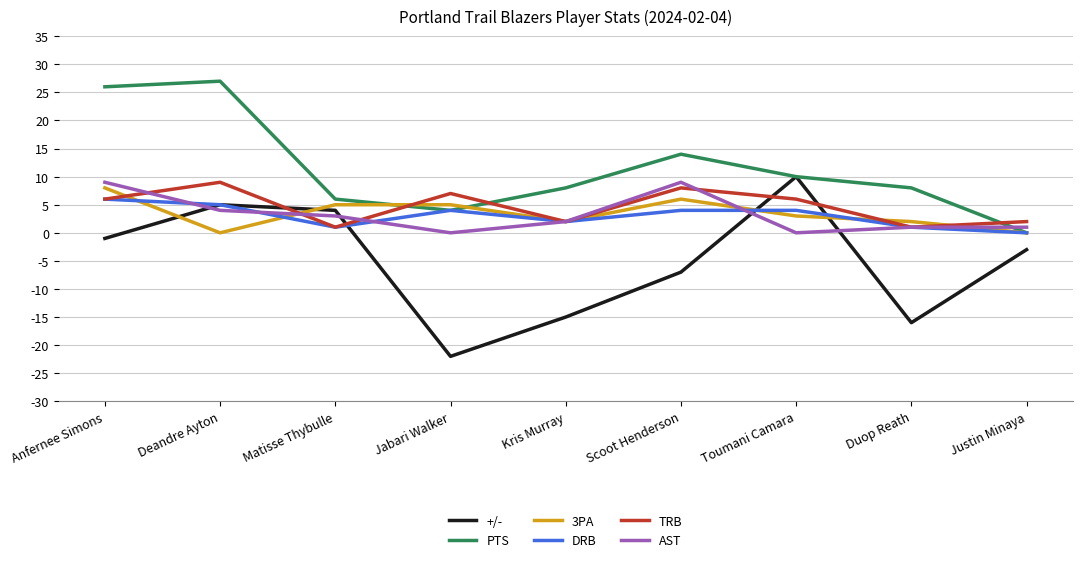

What is the maximum value shown in the chart?

27